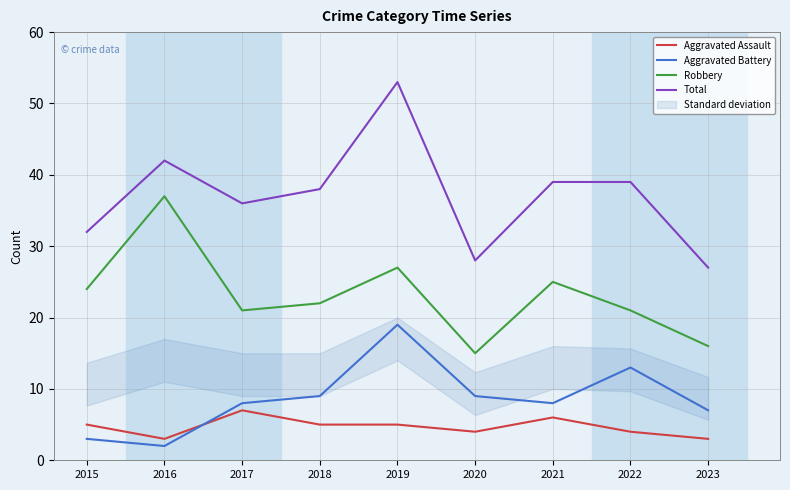

True or false: Aggravated Assault and Total cross at least once.

False